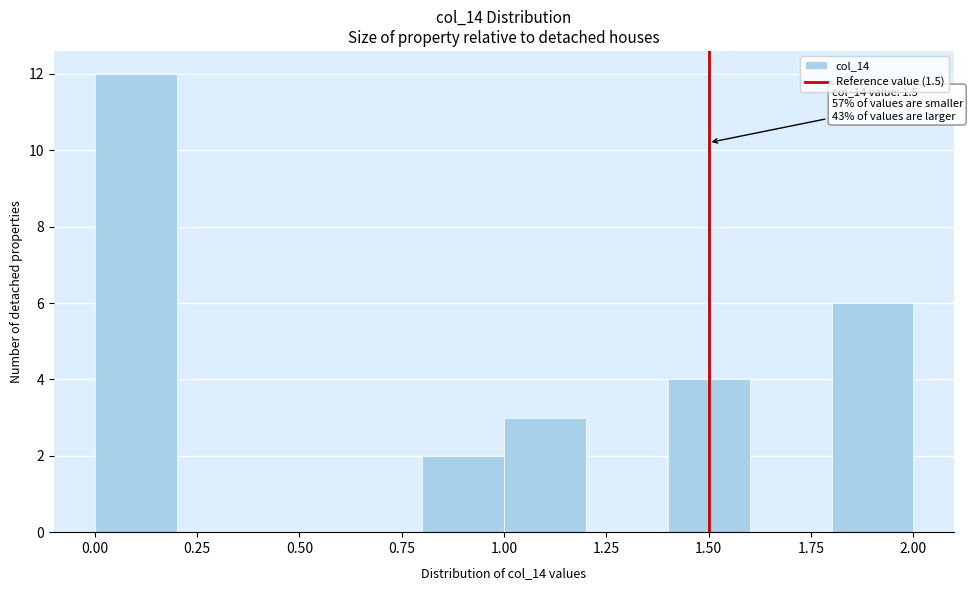

Over which range of the x-axis is the bar tallest?

0.0 to 0.2